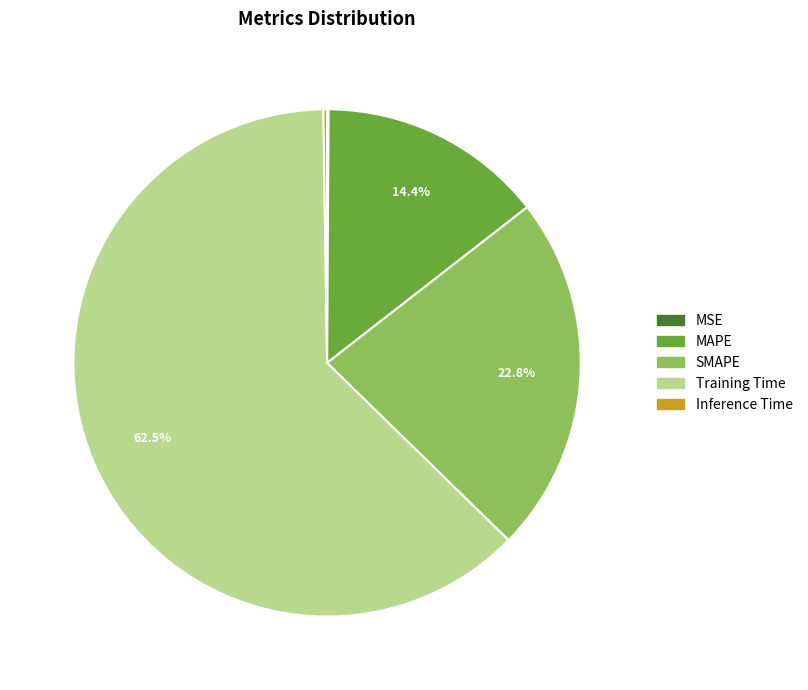

Does any single category account for the majority?

Yes